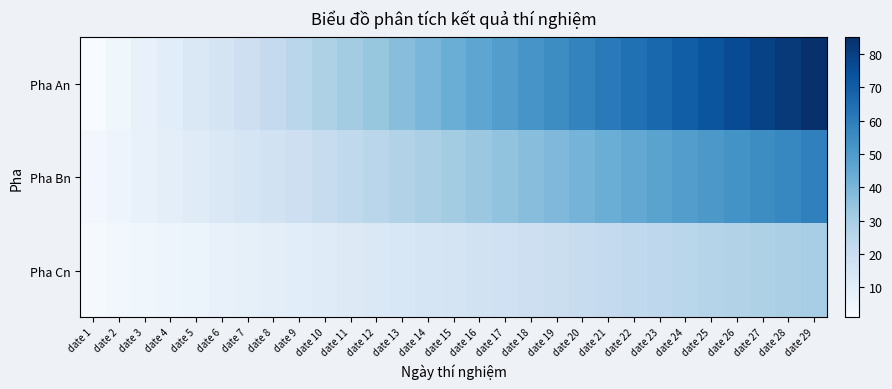

Rank the series by their maximum value, from highest to lowest.

Pha An, Pha Bn, Pha Cn